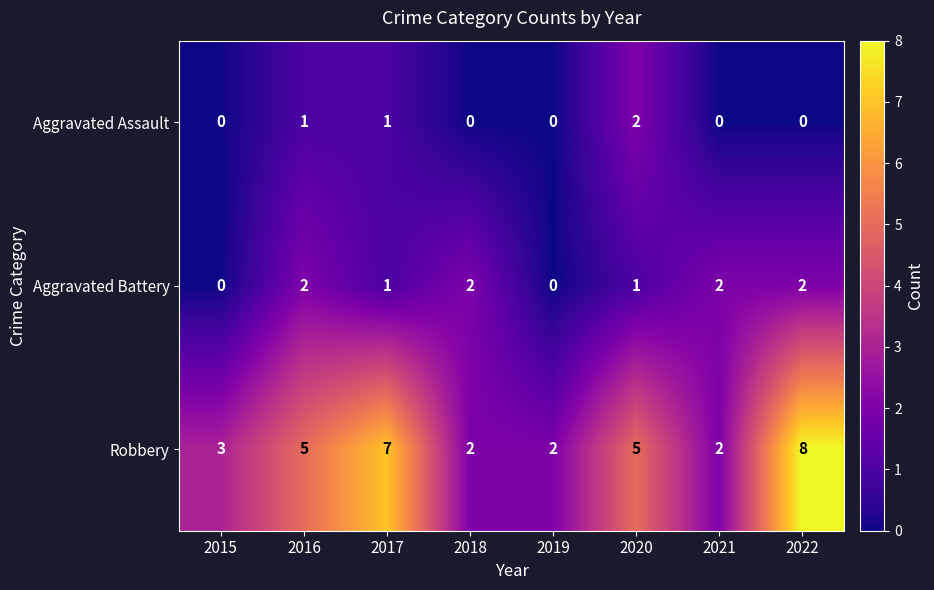

True or false: Robbery has a value of 8 at 2022.

True